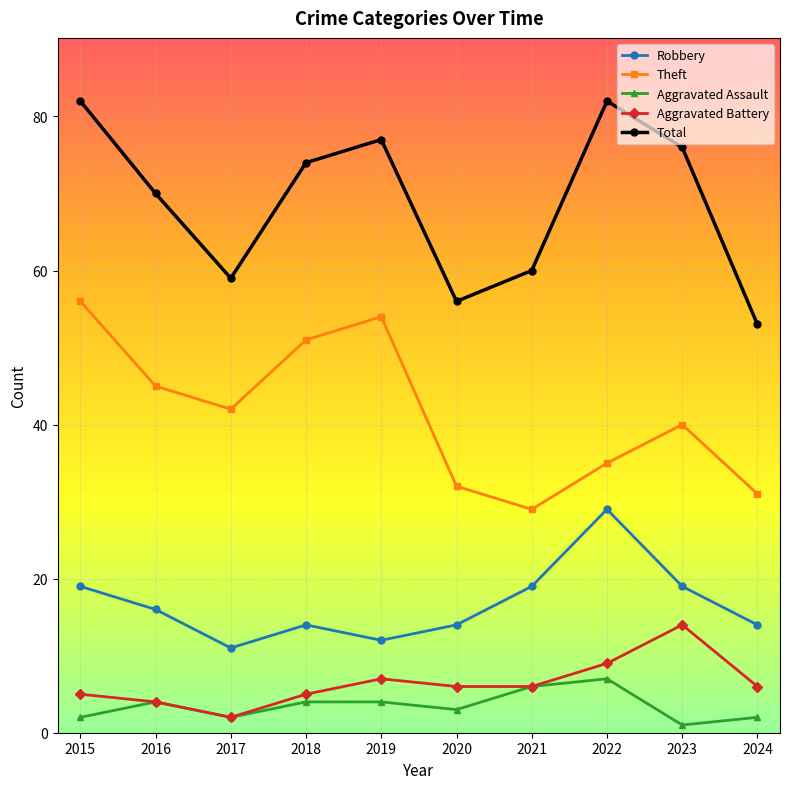

What is the difference between the highest and lowest values at 2020?

53